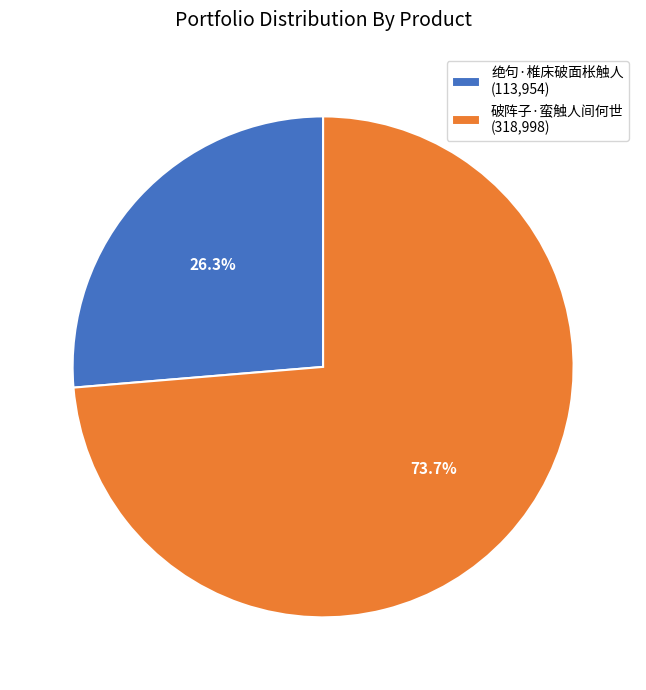

Count the number of slices in the pie.

2